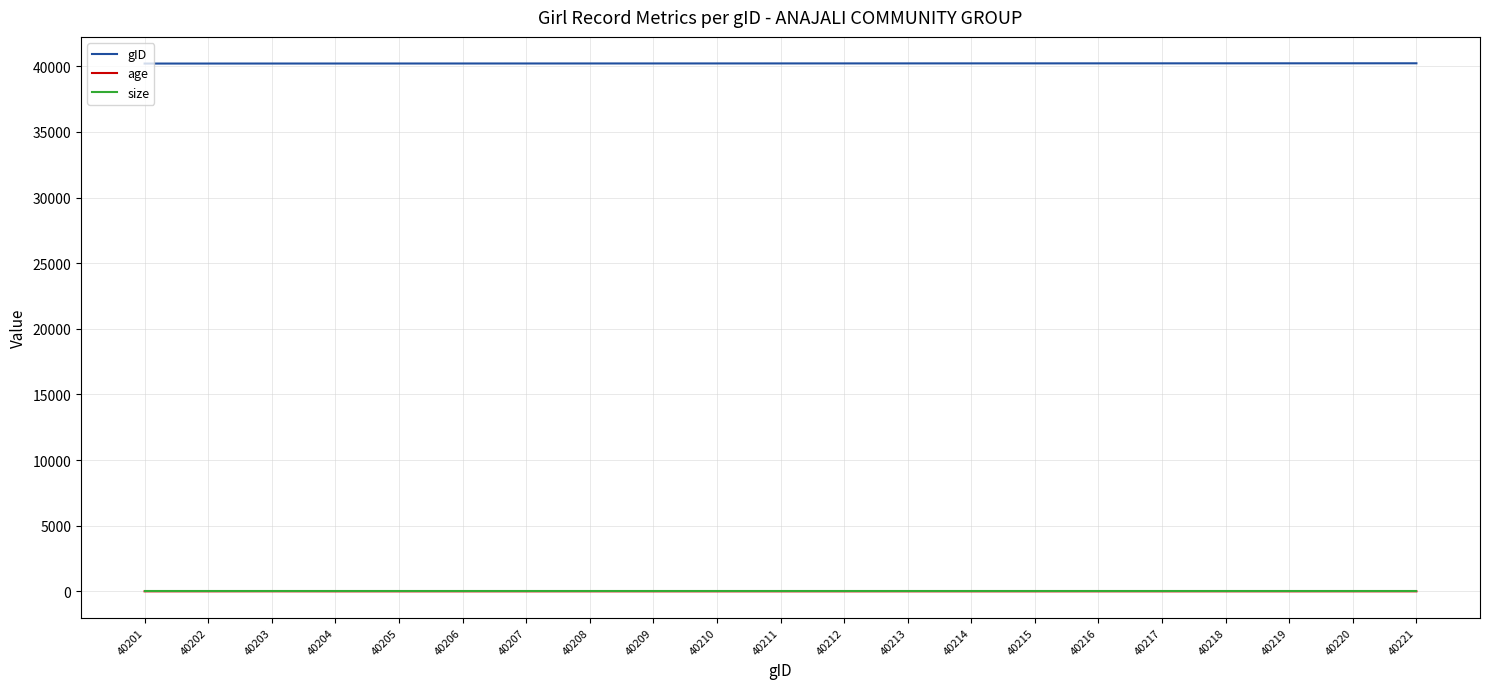

Which series has the largest total across all categories?

gID